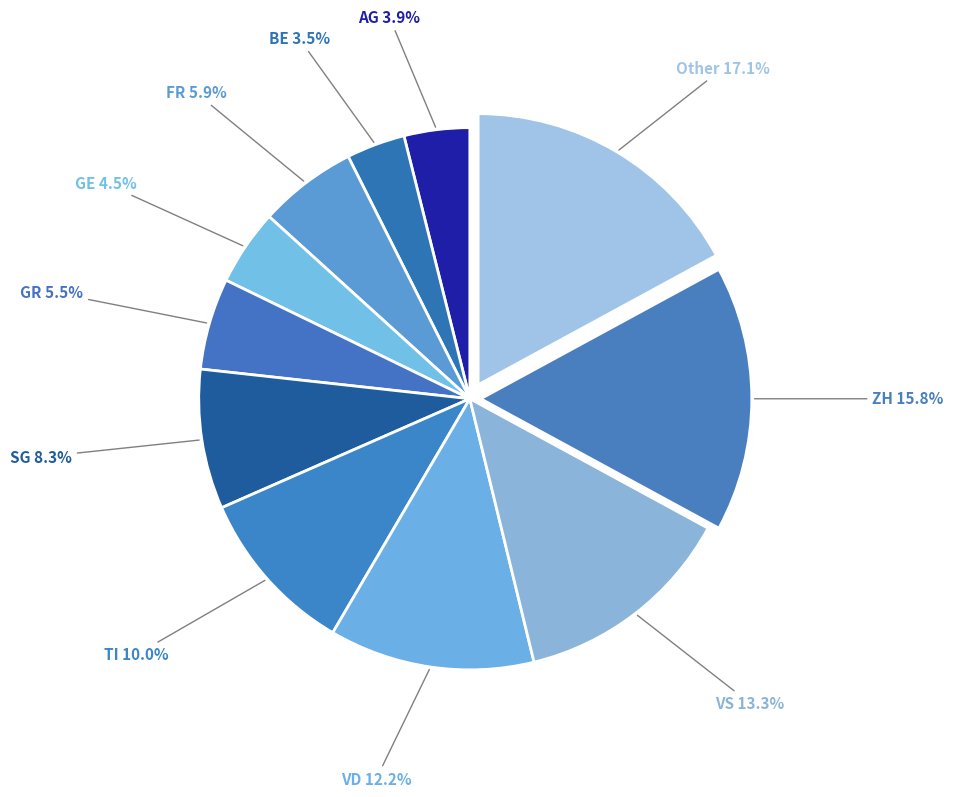

How many slices are in this pie chart?

11